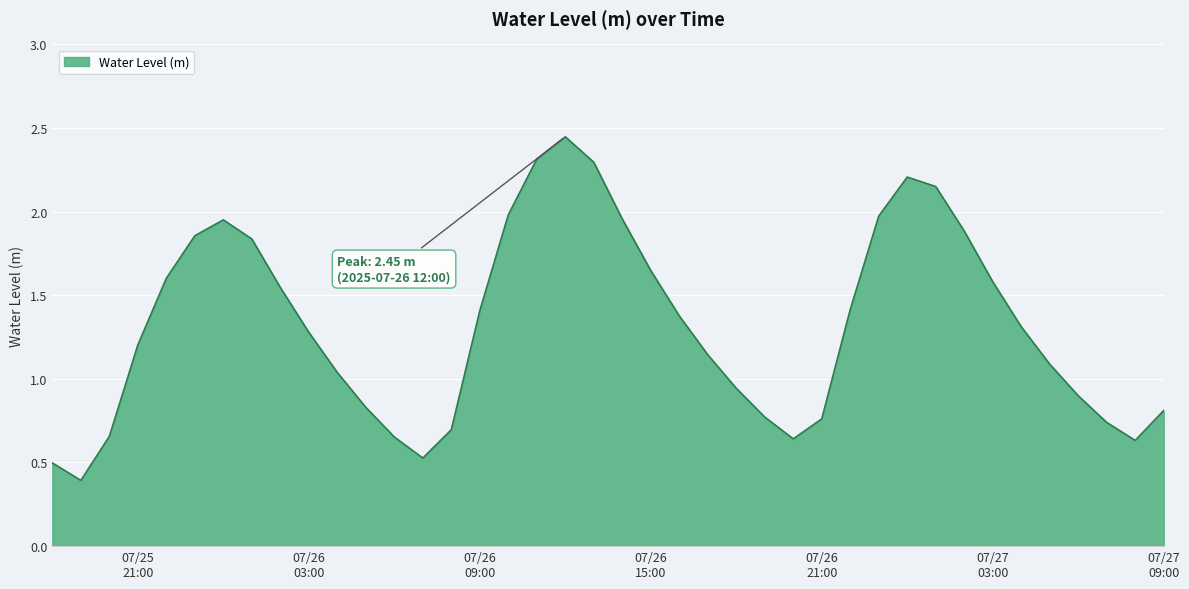

What is the difference between the second highest and minimum values?

1.9